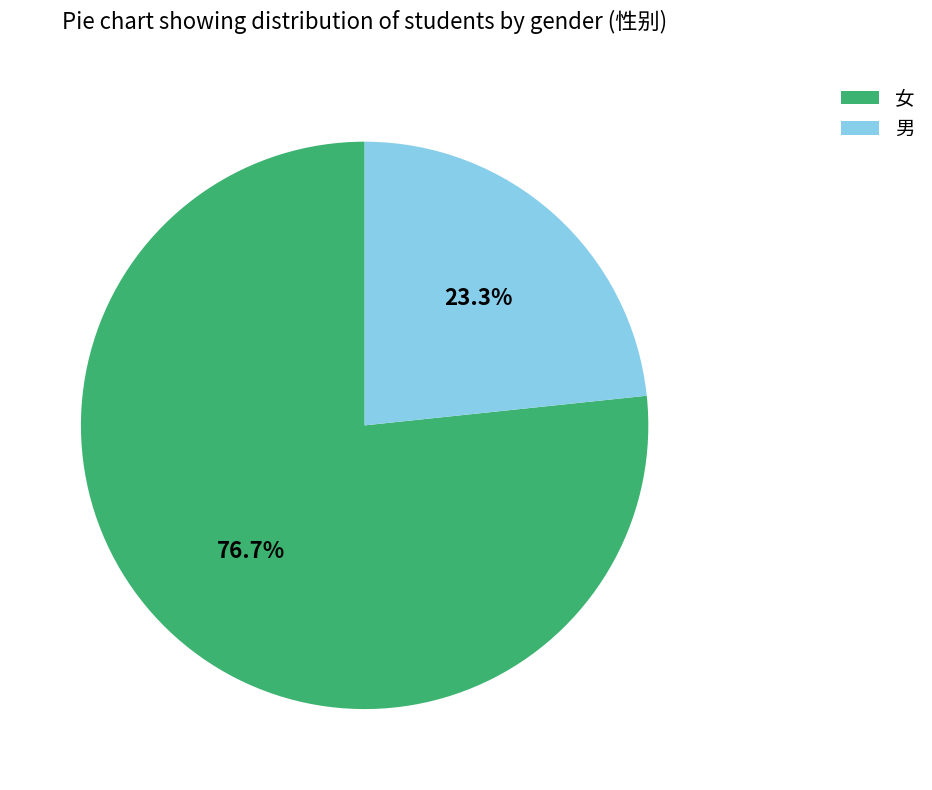

What percentage do 男 and 女 together represent?

100.0%